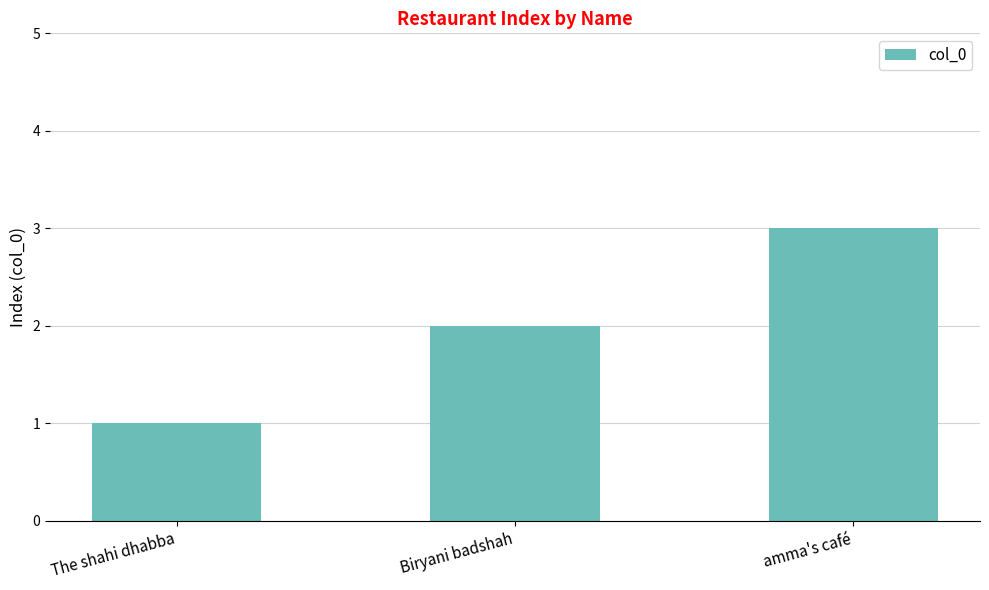

What is the ratio of the value at Biryani badshah to the value at The shahi dhabba?

2.0